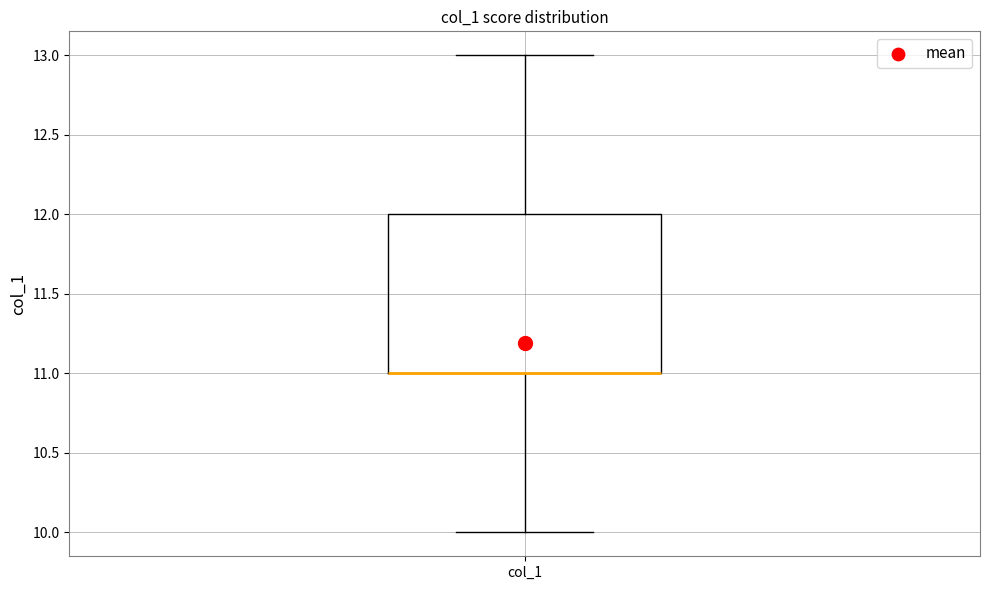

Read this box plot against the y-axis: the position of the median line, the range covered by the box, and the ends of both whiskers. The values are not printed on the chart, so give them approximately, as read against the axis.

median 11 (drawn on the box's lower edge), box 11 to 12, whiskers 10 to 13